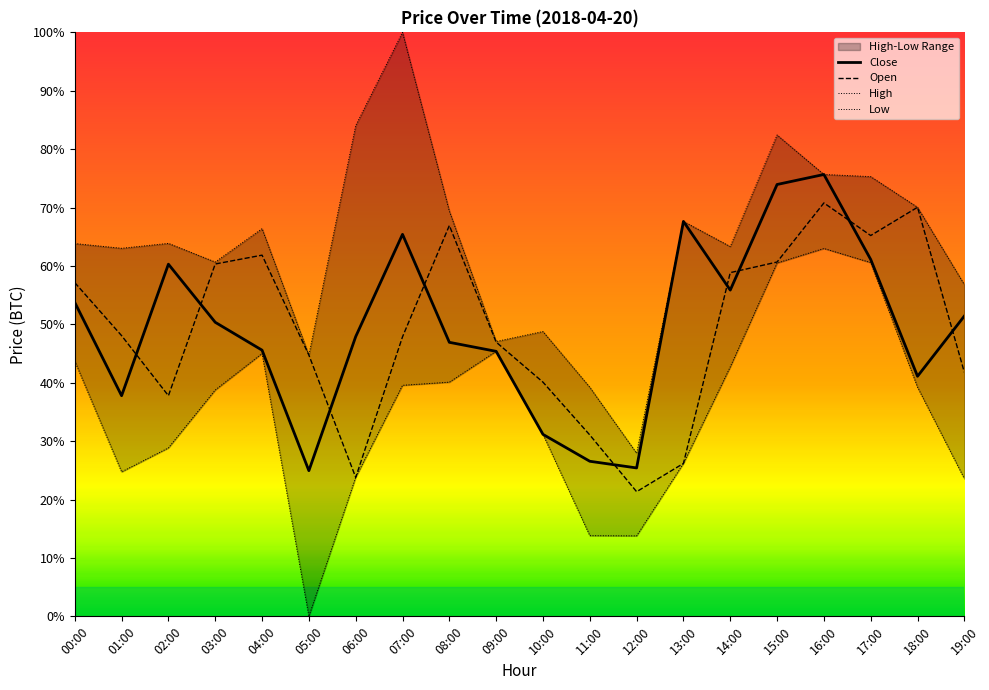

Between which two adjacent categories do Open and Close first intersect?

01:00 and 02:00